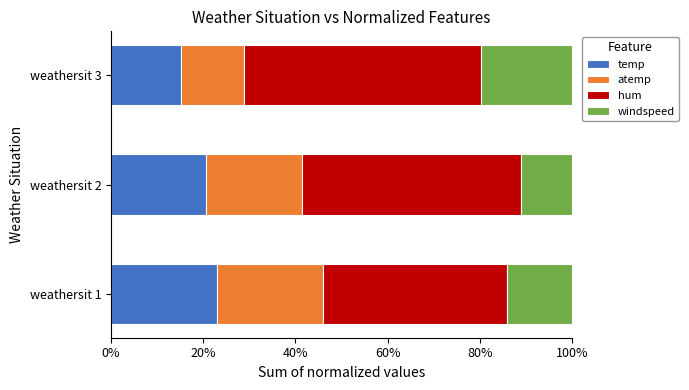

What is the sum of all temp values?

58.9